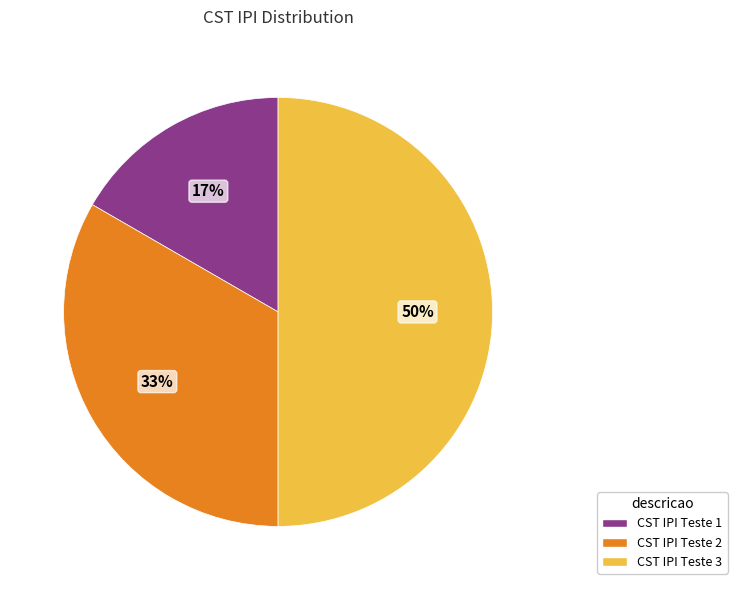

Rank the categories by value from lowest to highest.

CST IPI Teste 1, CST IPI Teste 2, CST IPI Teste 3